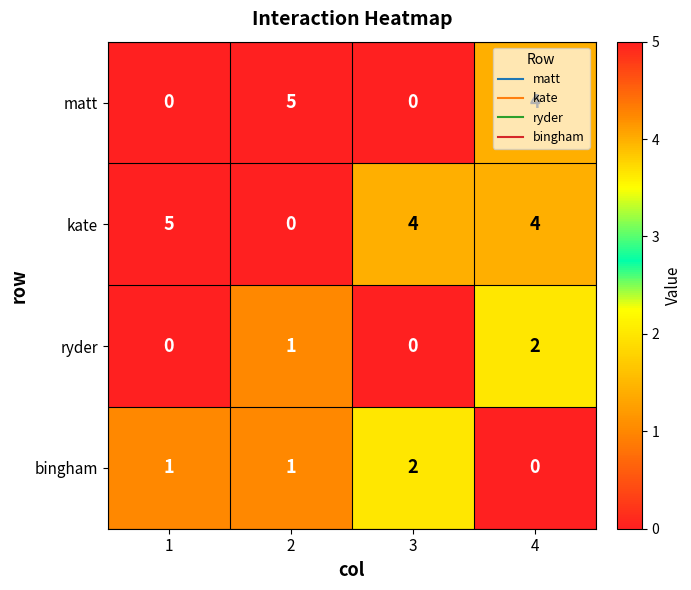

Between 1 and 4, which series saw the biggest shift?

matt